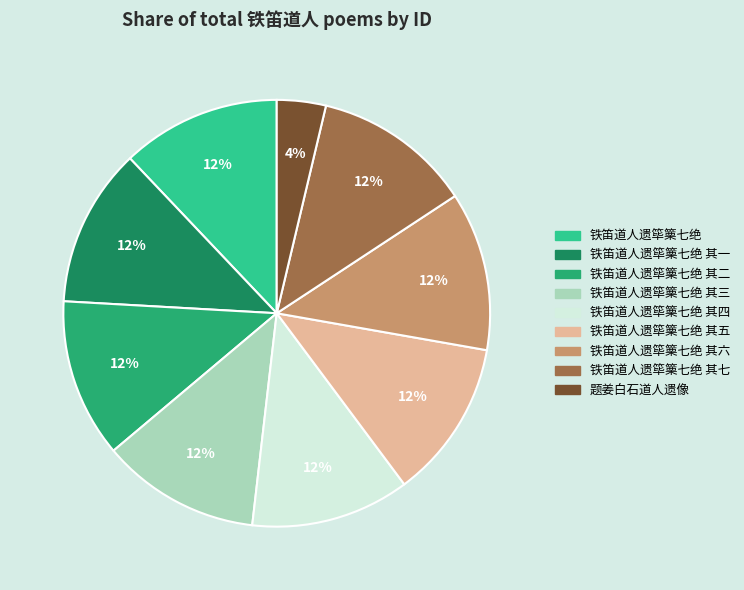

To the nearest percent, what is the average slice percentage?

11%